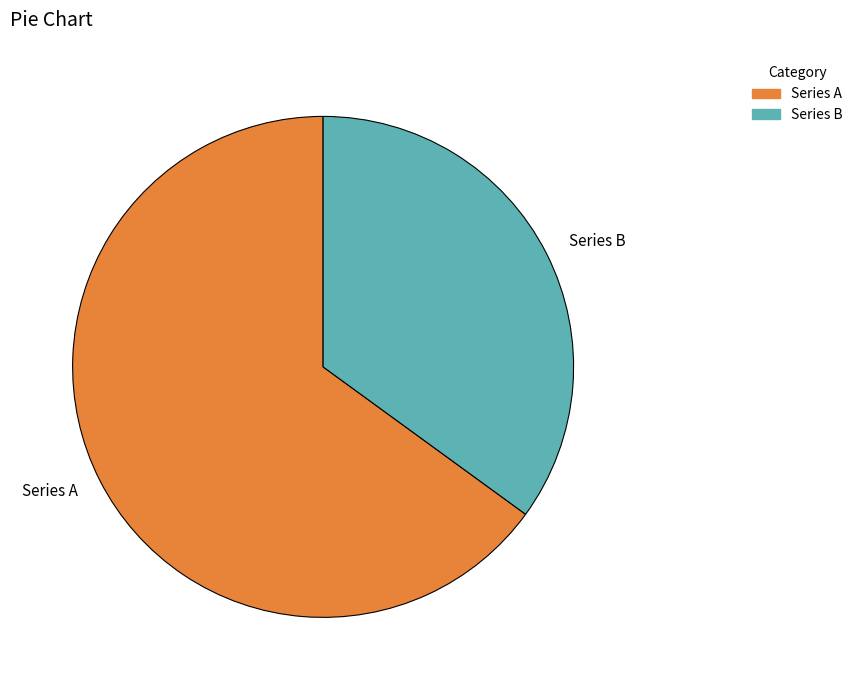

Is it true that Series B is 35% of the pie?

True